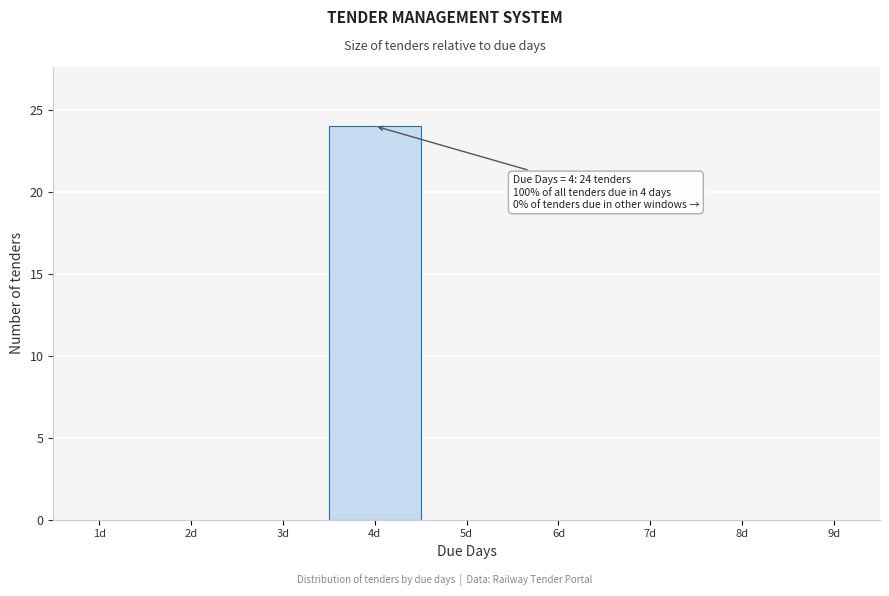

Reading right to left, transcribe all the data shown in this chart.

9d=0	8d=0	7d=0	6d=0	5d=0	4d=24	3d=0	2d=0	1d=0